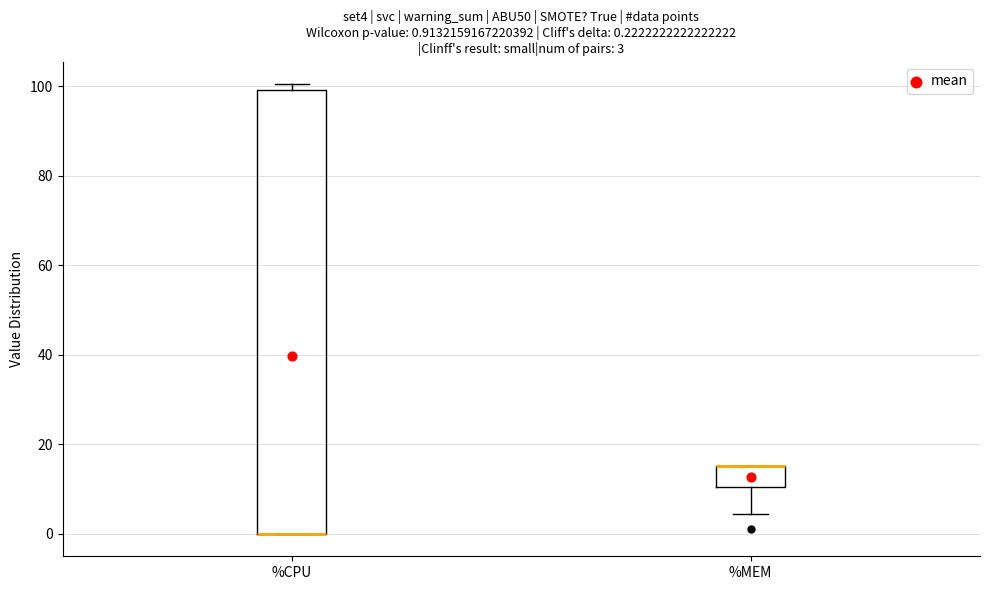

Comparing the boxes themselves (not the whiskers), which one is the tallest?

%CPU